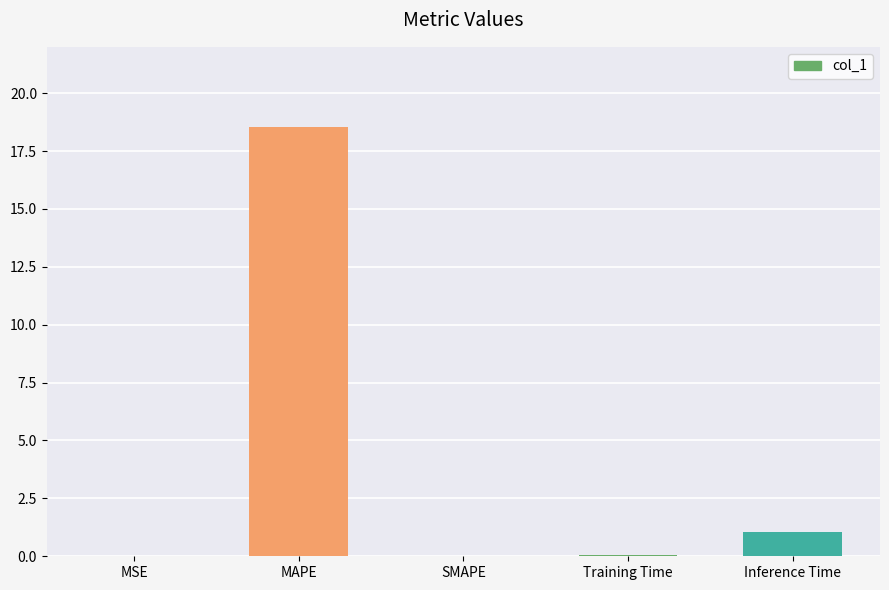

The value at MAPE is 24.9. True or false?

False